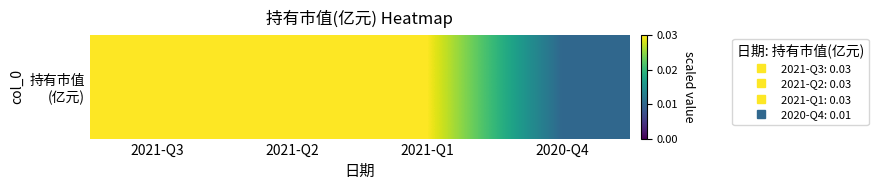

How many values are between 0 and 1?

4